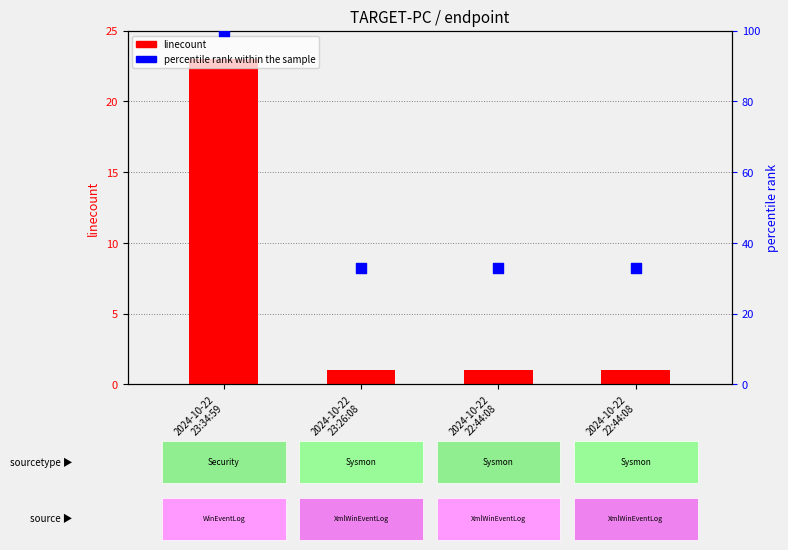

At how many categories does at least one series exceed 70?

1